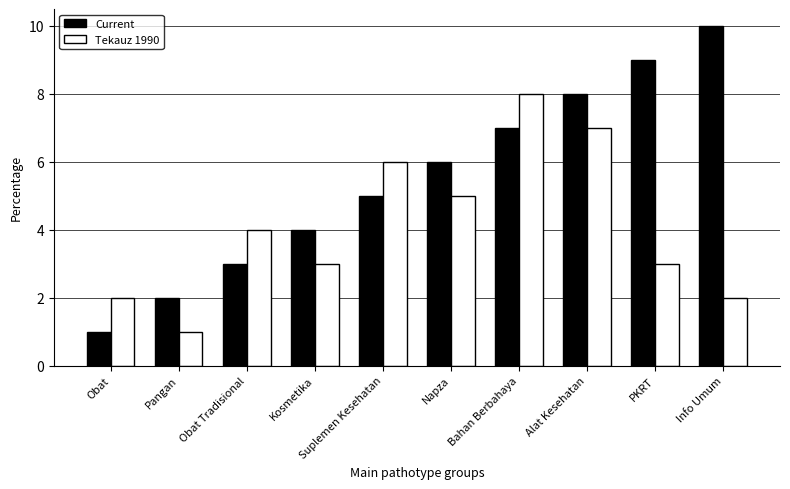

At Napza, list the series in order from smallest to largest.

Tekauz 1990, Current